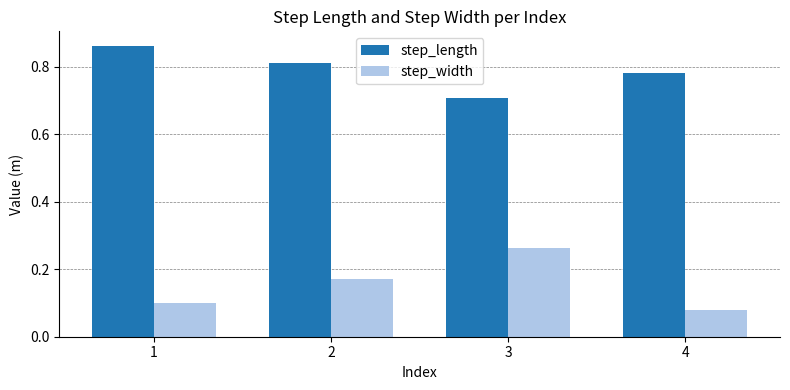

What is the total value across all series at 1?

1.0